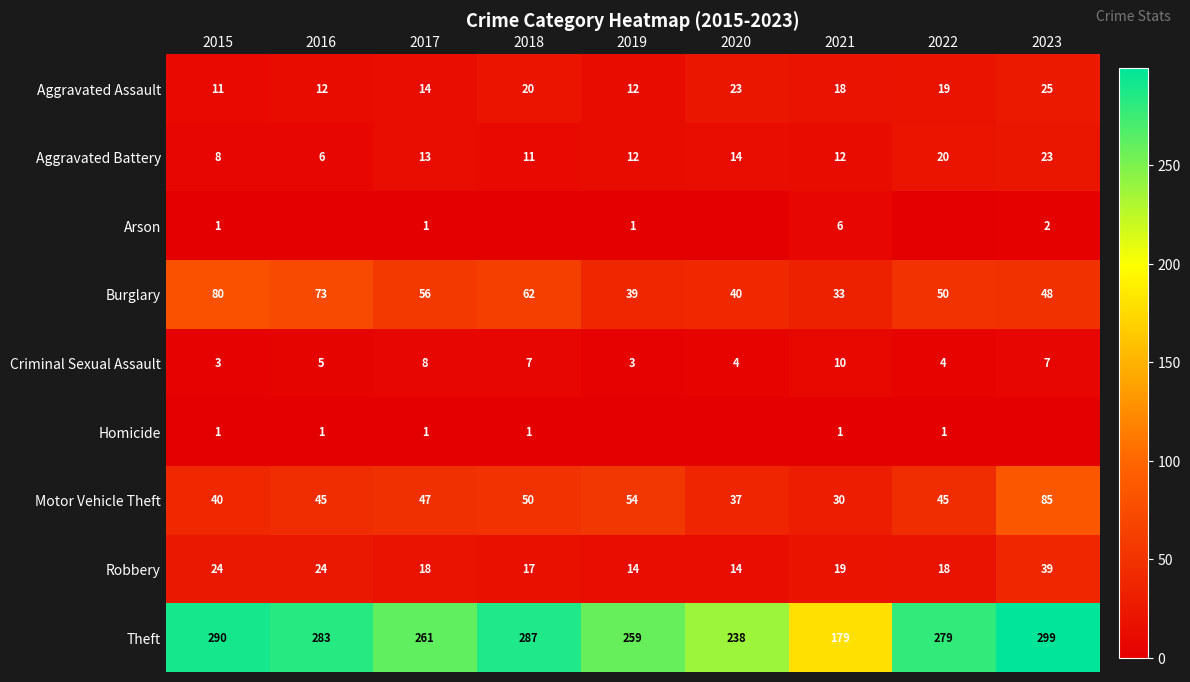

At which category is the sum across all series the highest?

2023